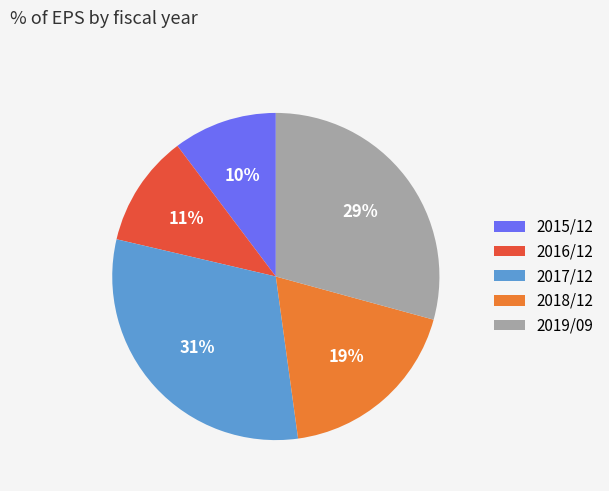

Which slice is the smallest?

2015/12